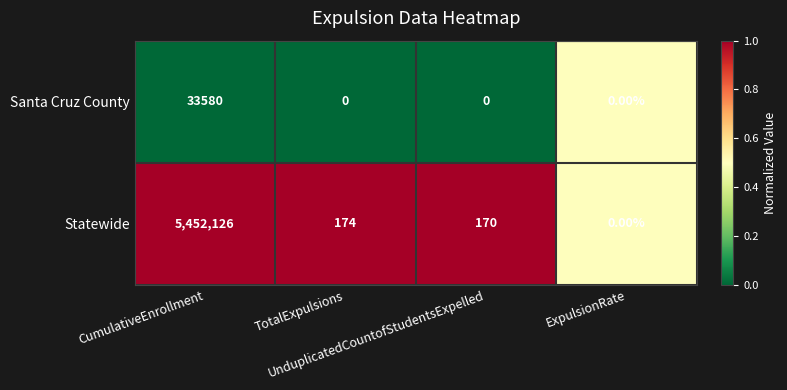

Which series has the largest total across all categories?

Statewide